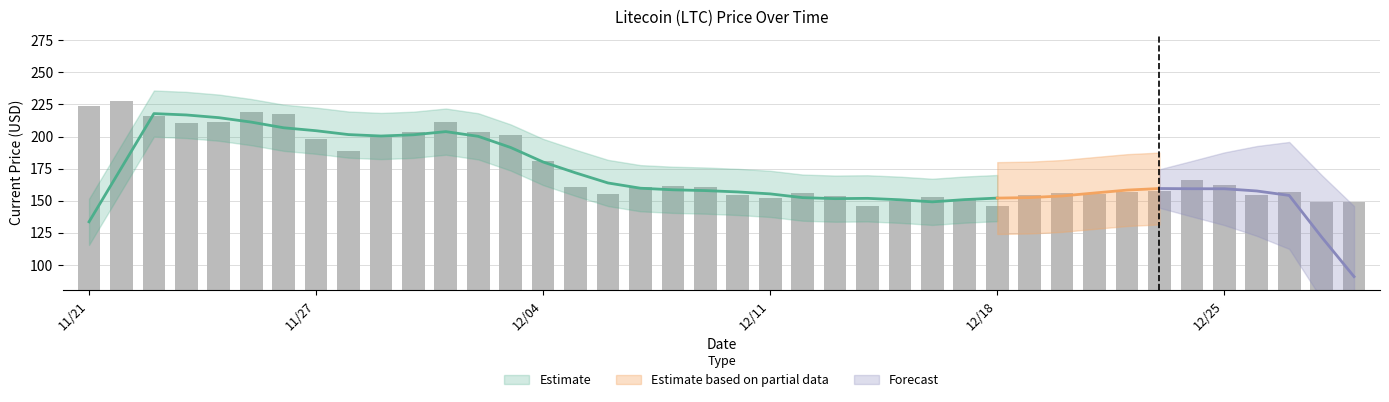

How many data points are less than 160?

19